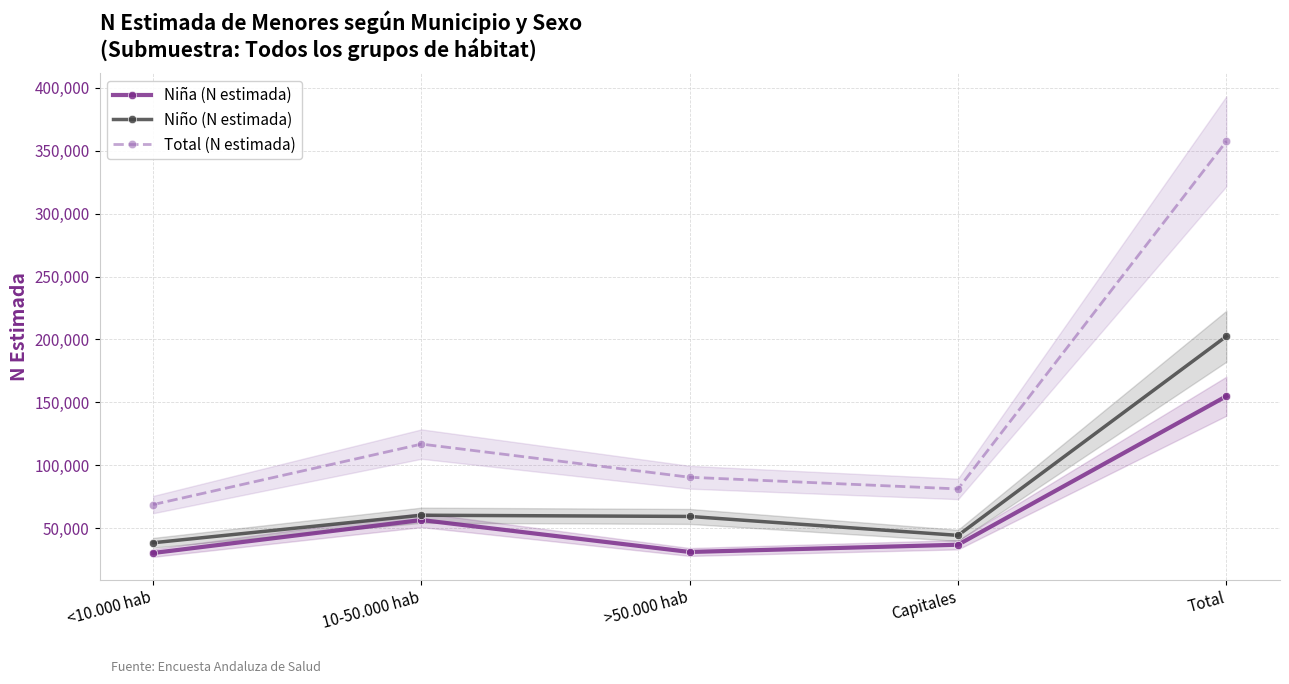

What is the label of the 3rd point from the right?

>50.000 hab